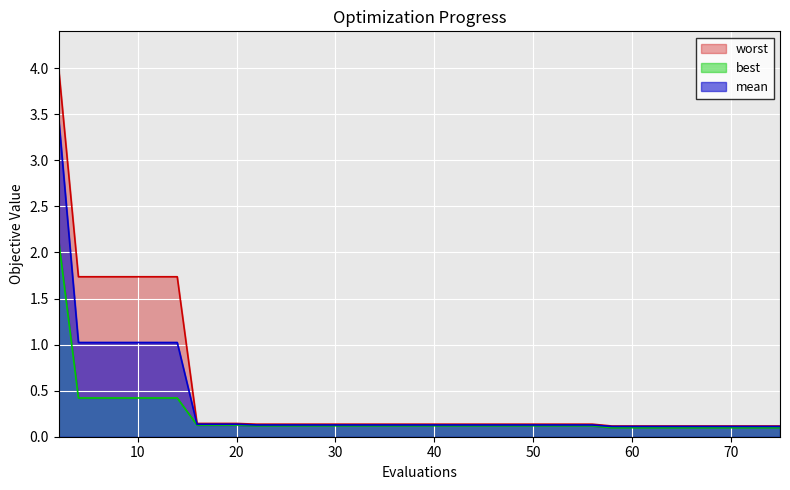

Rank the series by their average value, from lowest to highest.

best, mean, worst